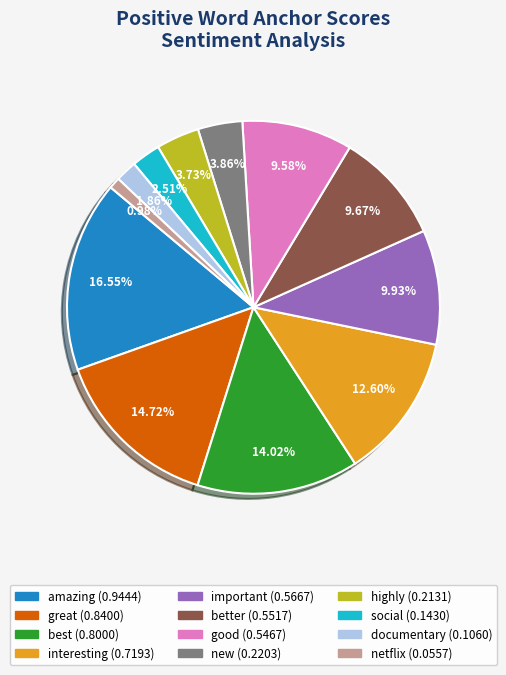

Which slice is the smallest?

netflix